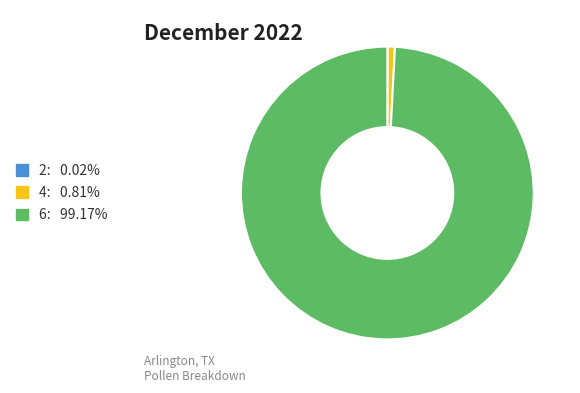

What is the largest slice in the pie chart?

6